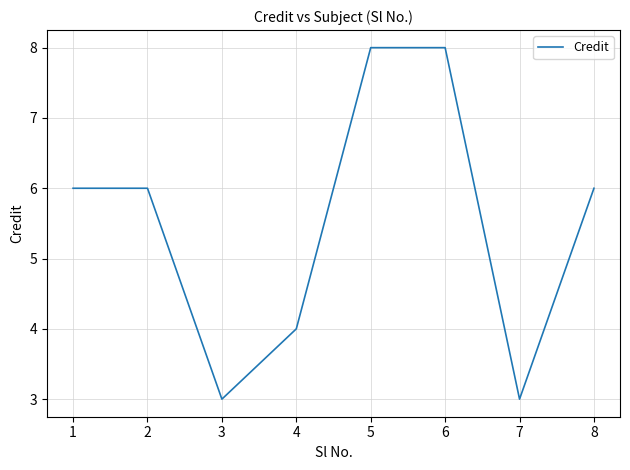

How many categories are shown in the chart?

8